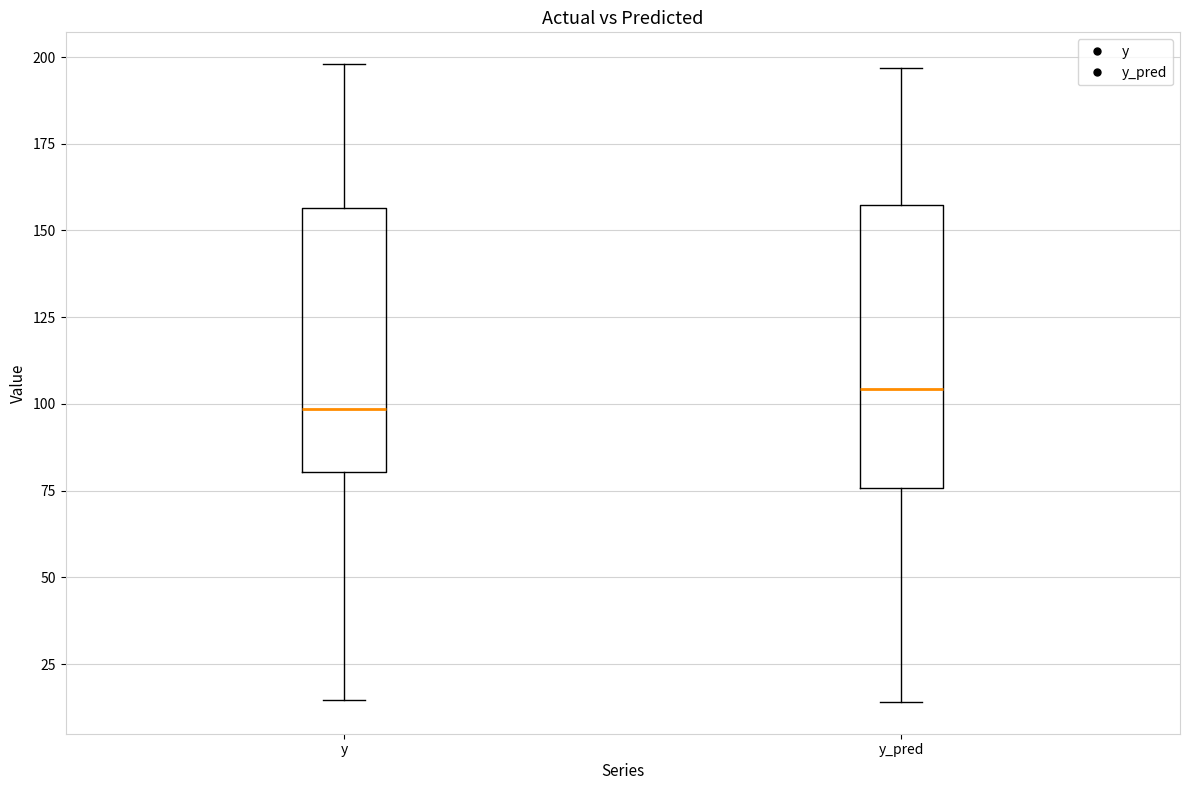

Which box has the highest median line?

y_pred